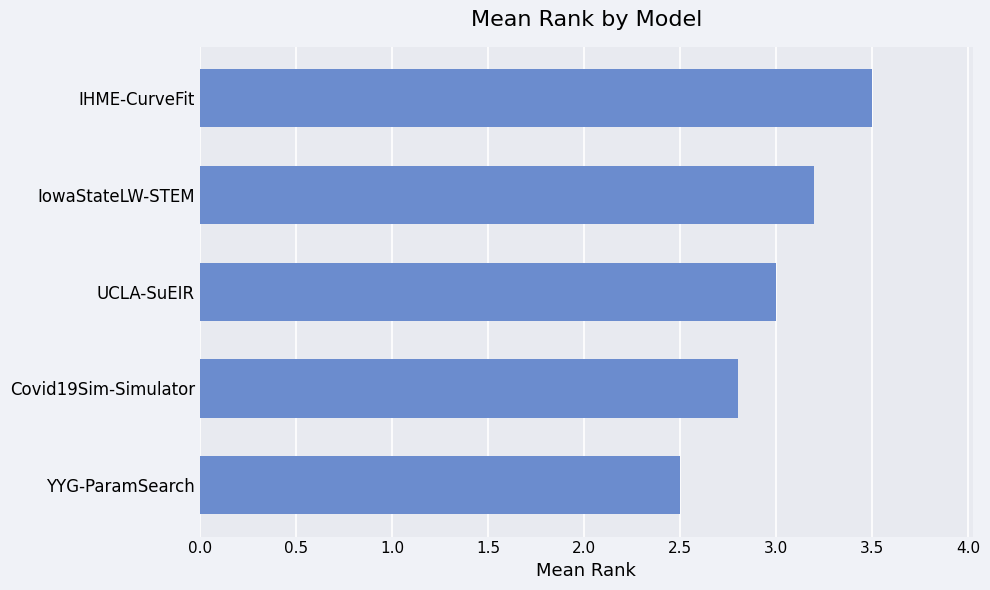

What is the difference between the second highest and second lowest values?

0.4